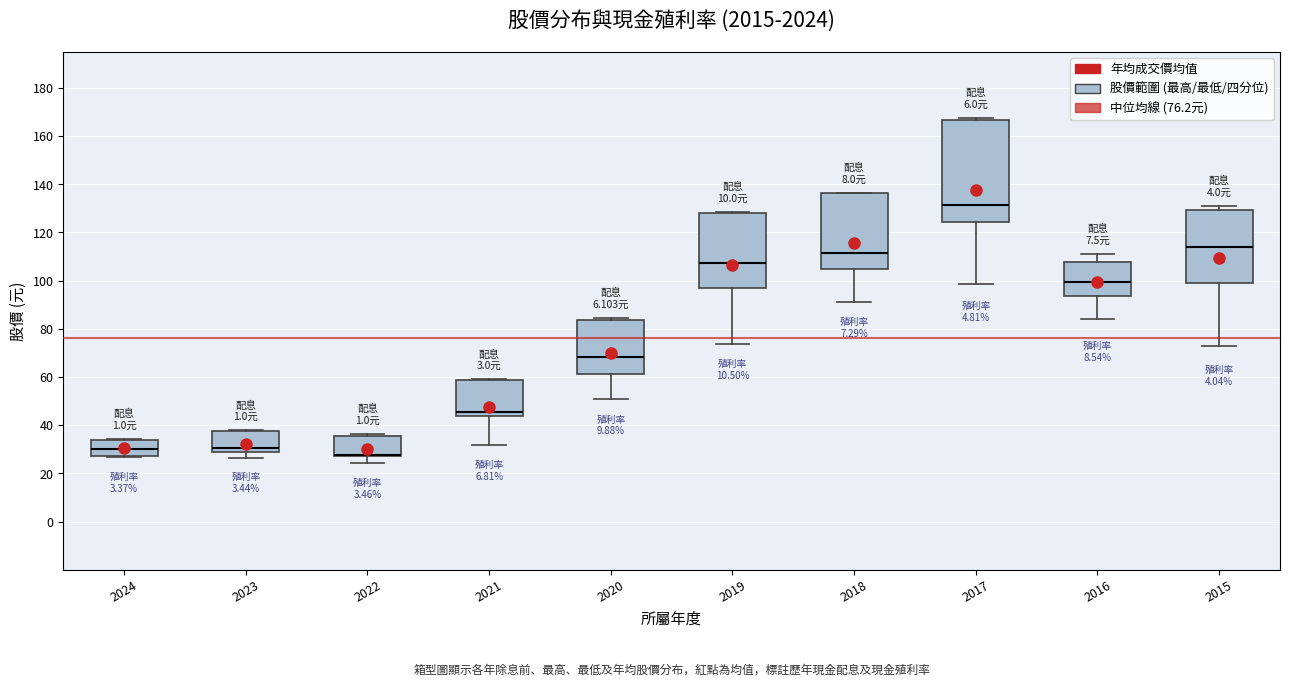

Reading left to right, read every box against the y-axis: the position of its median line, the range the box covers, and the ends of its whiskers. The values are not printed on the chart, so give them approximately, as read against the axis.

2024: median 30, box 28 to 34, whiskers 26 to 34 (just above the box's upper edge)
2023: median 30 (just above the box's lower edge), box 30 to 38, whiskers 26 to 38
2022: median 28 (drawn on the box's lower edge), box 28 to 36, whiskers 24 to 36
2021: median 46, box 44 to 58, whiskers 32 to 60
2020: median 68, box 62 to 84, whiskers 50 to 84 (just above the box's upper edge)
2019: median 108, box 96 to 128, whiskers 74 to 128
2018: median 112, box 104 to 136, whiskers 92 to 136
2017: median 132, box 124 to 166, whiskers 98 to 168
2016: median 100, box 94 to 108, whiskers 84 to 112
2015: median 114, box 98 to 130, whiskers 74 to 132